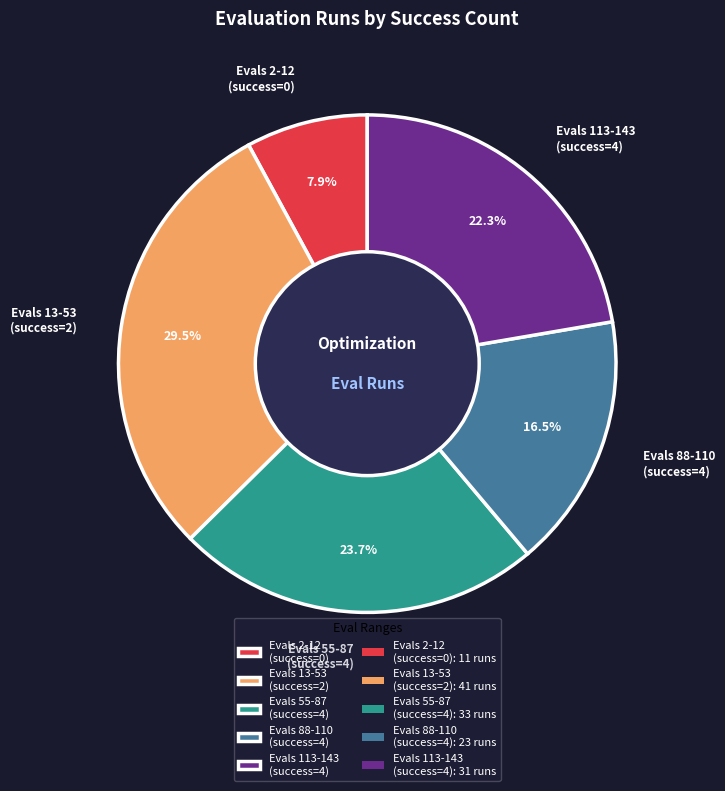

Rank the categories by value from lowest to highest.

Evals 2-12 (success=0), Evals 88-110 (success=4), Evals 113-143 (success=4), Evals 55-87 (success=4), Evals 13-53 (success=2)